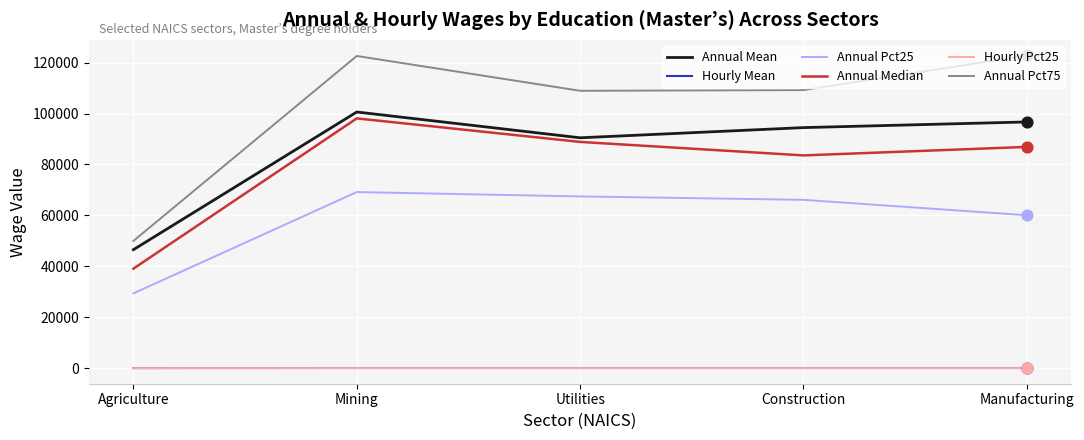

The value of Annual Mean at Mining is 100610.0. True or false?

True